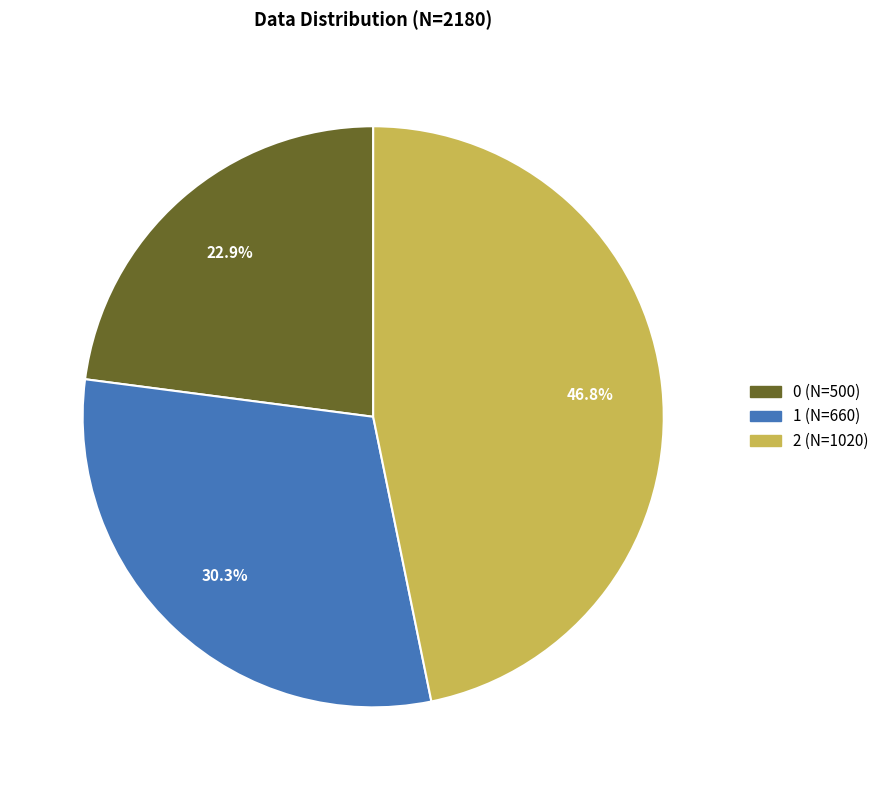

Is 1 the majority of the pie?

No